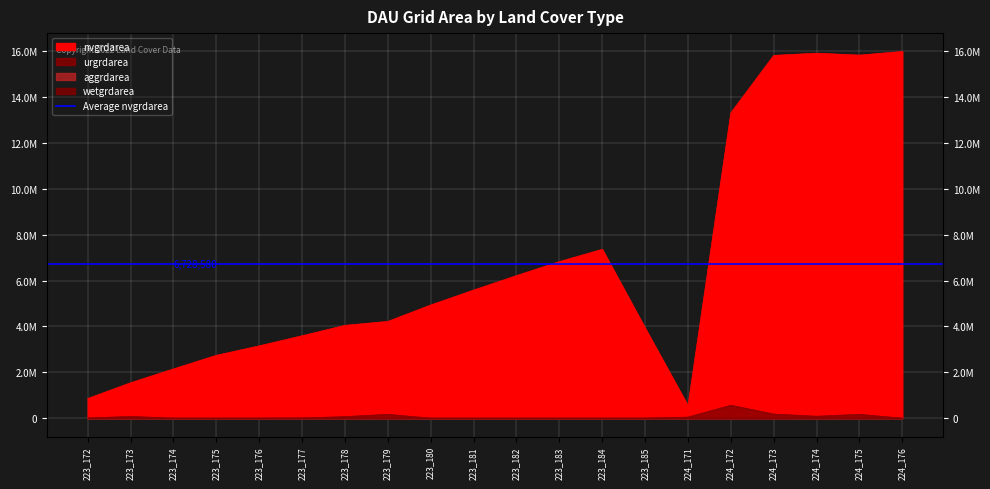

Where is the first local maximum for urgrdarea?

223_173